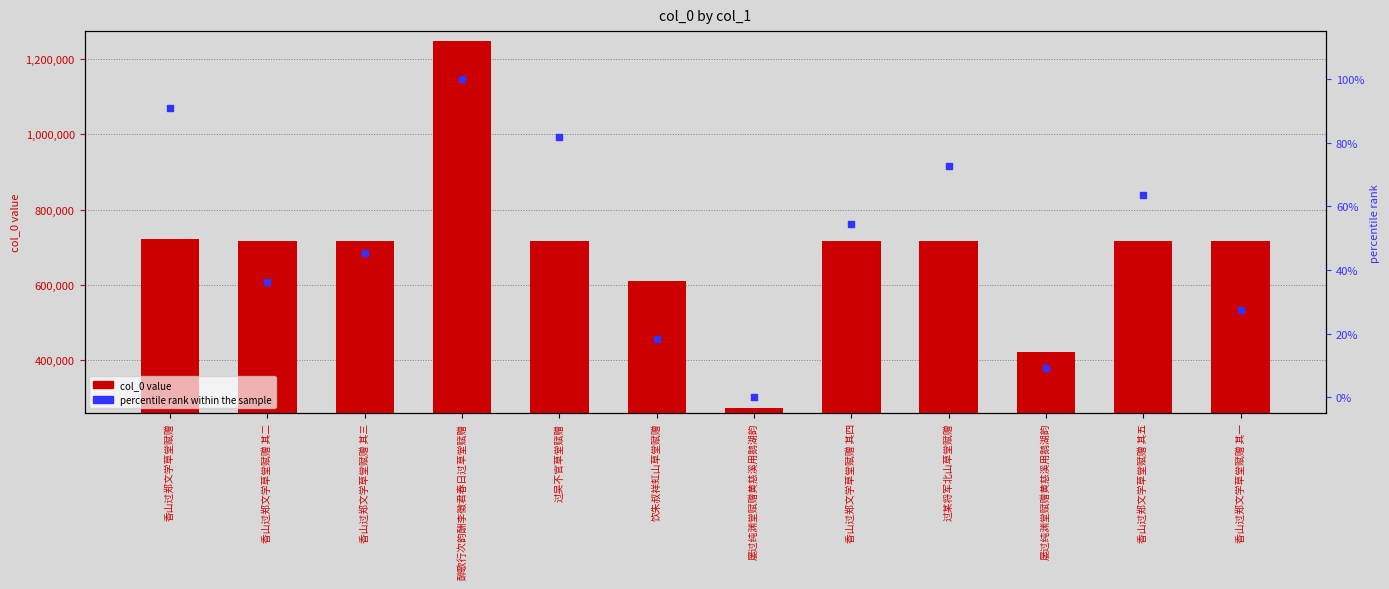

Which series has the largest total across all categories?

col_0 value